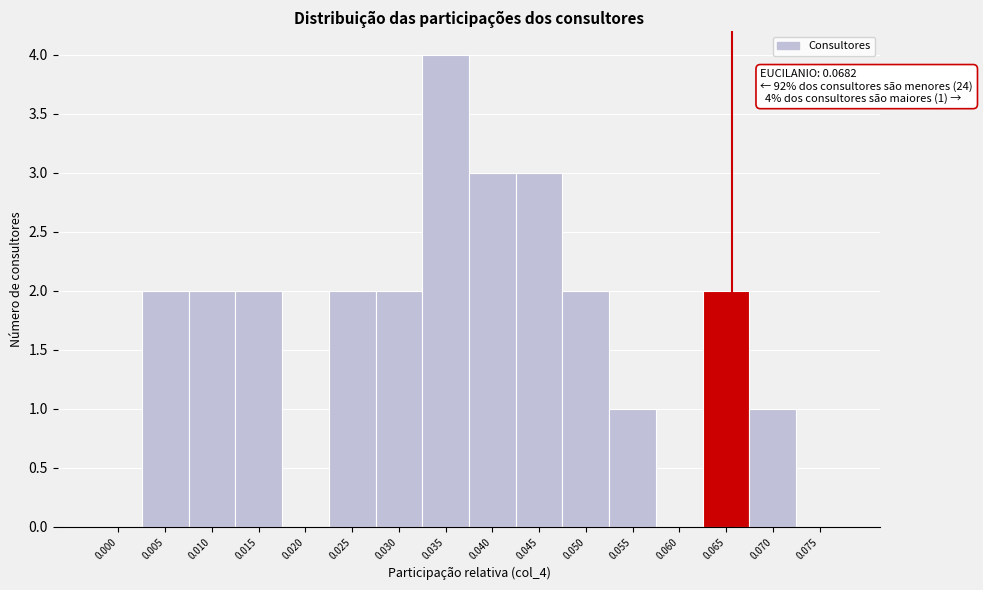

Reading right to left, list all the values displayed in this chart.

0.075=0	0.070=1	0.065=2	0.060=0	0.055=1	0.050=2	0.045=3	0.040=3	0.035=4	0.030=2	0.025=2	0.020=0	0.015=2	0.010=2	0.005=2	0.000=0